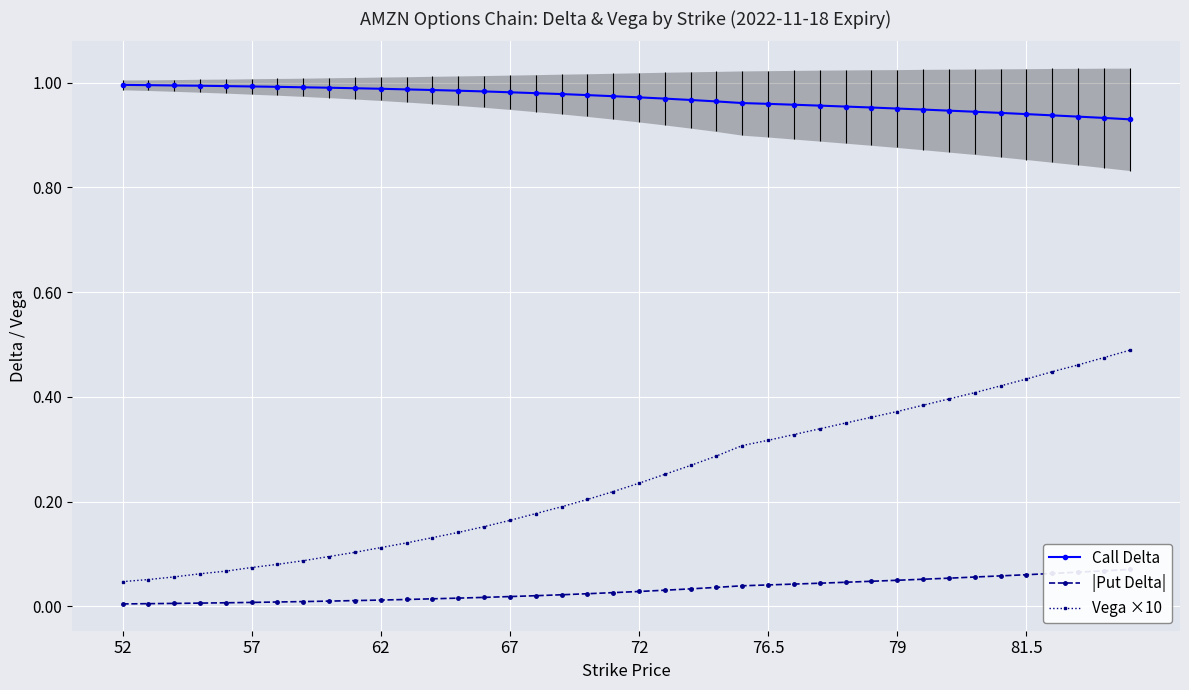

Which category has the lowest value across all series?

52